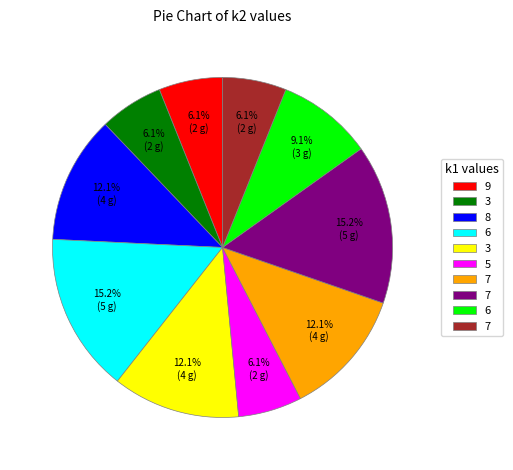

Is there any slice that represents more than half of the pie?

No